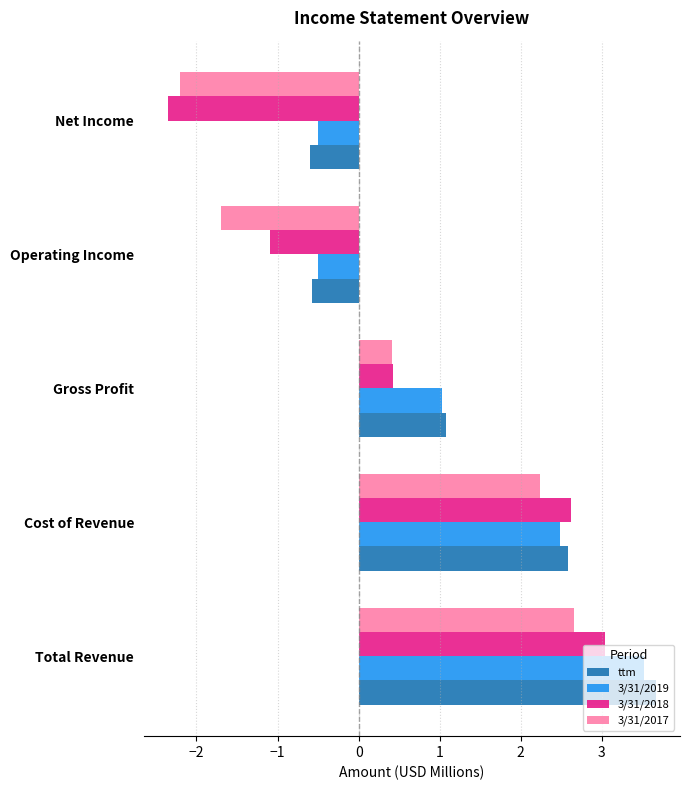

What is the average value of the 3/31/2017 series?

0.3